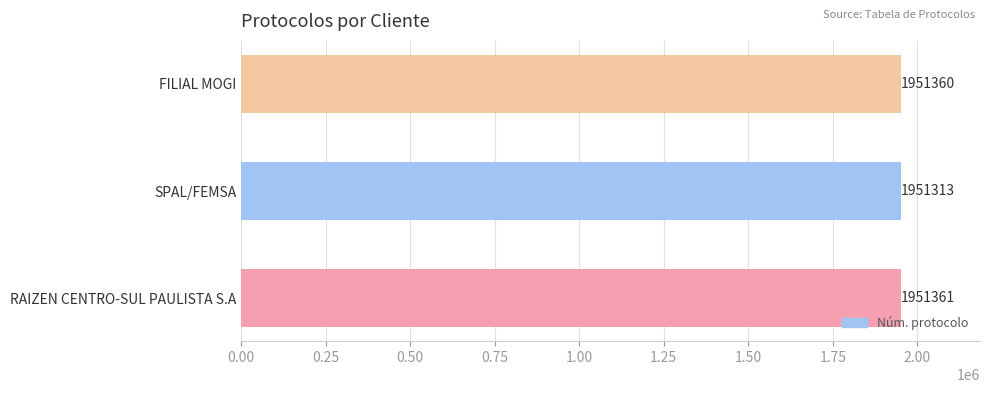

List the labels in order of value, largest first.

RAIZEN CENTRO-SUL PAULISTA S.A, FILIAL MOGI, SPAL/FEMSA